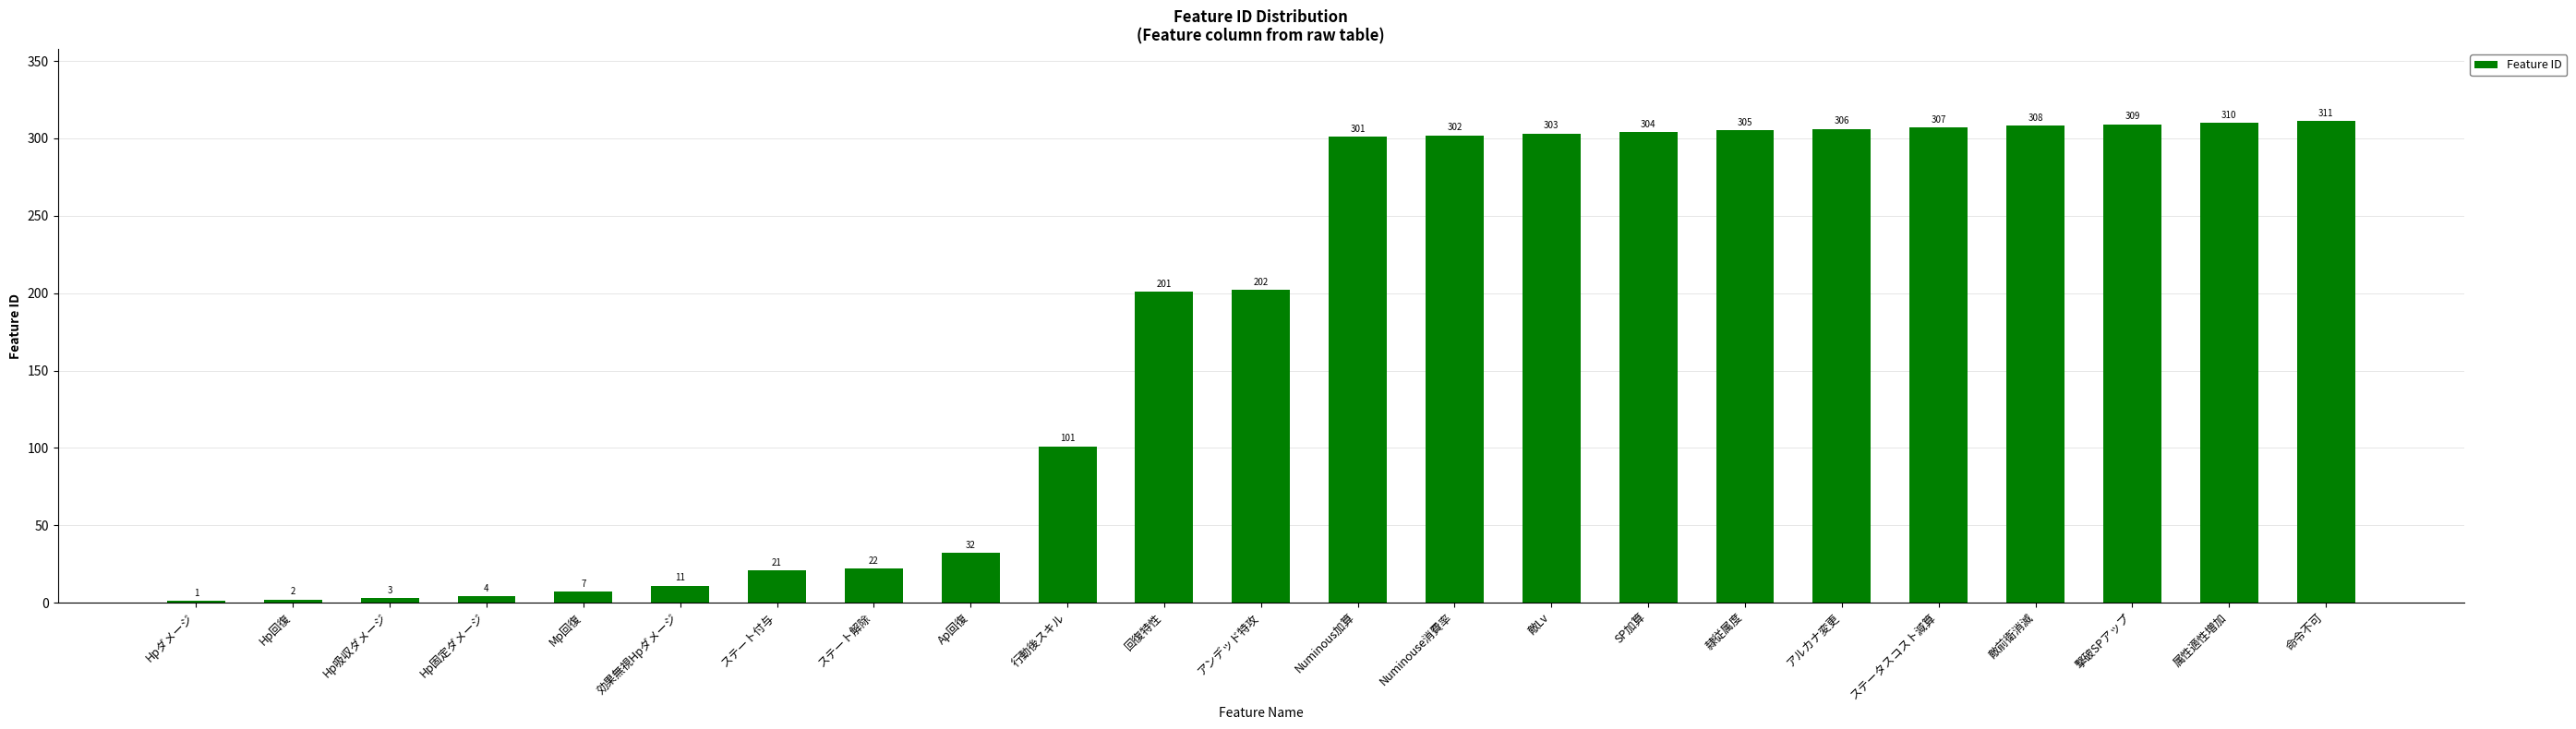

Read the value at ステート解除.

22